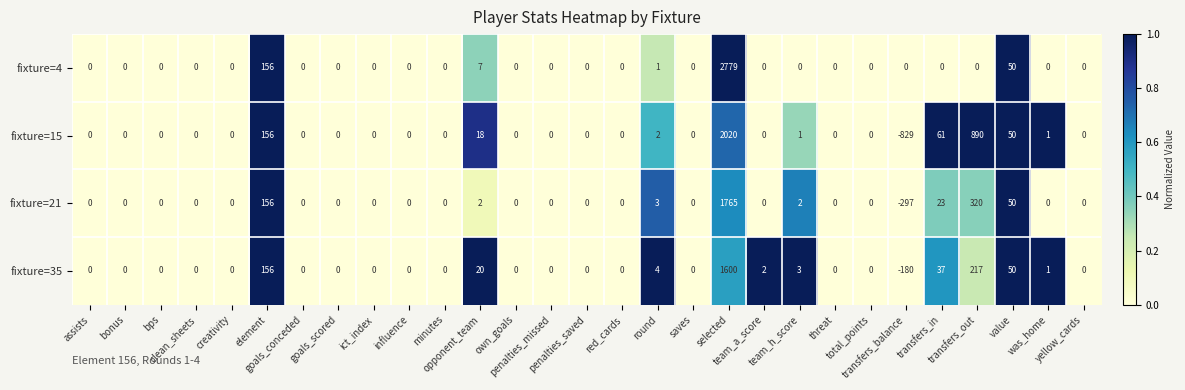

Which series has the largest range (max minus min)?

fixture=15